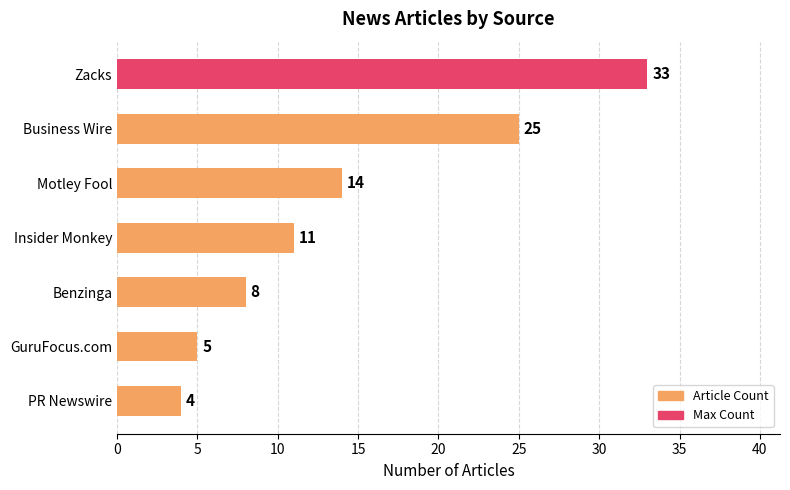

Rank the categories by value from highest to lowest.

Zacks, Business Wire, Motley Fool, Insider Monkey, Benzinga, GuruFocus.com, PR Newswire